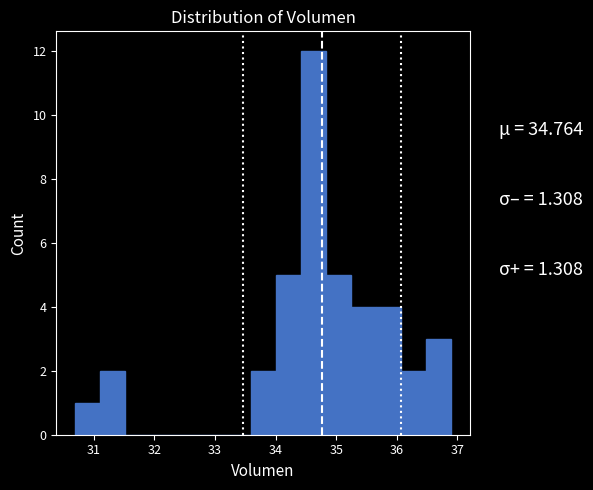

How tall is the bar that spans 34.0 to 34.4 on the x-axis? Neither the bar edges nor the heights are printed on the chart, so give them approximately, as read against the axes.

5